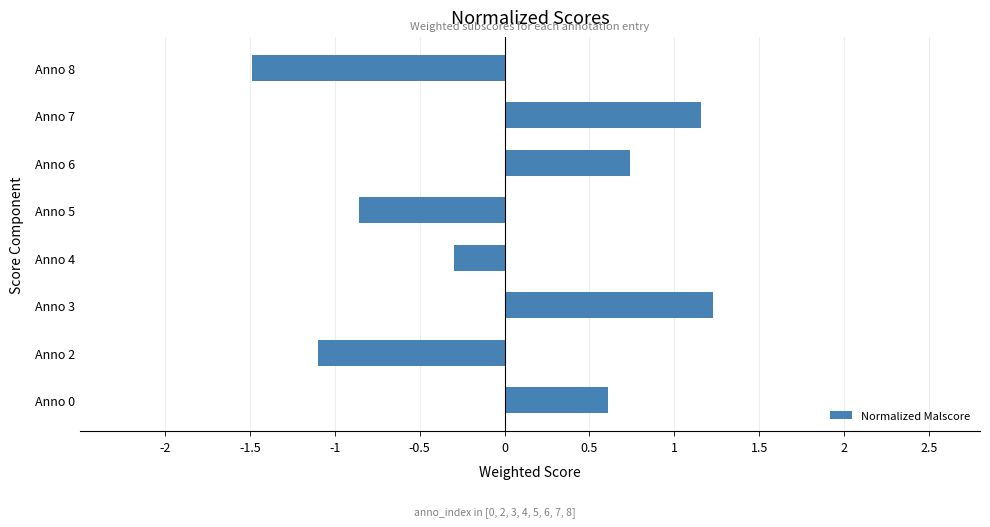

List the labels in order of value, largest first.

Anno 3, Anno 7, Anno 6, Anno 0, Anno 4, Anno 5, Anno 2, Anno 8